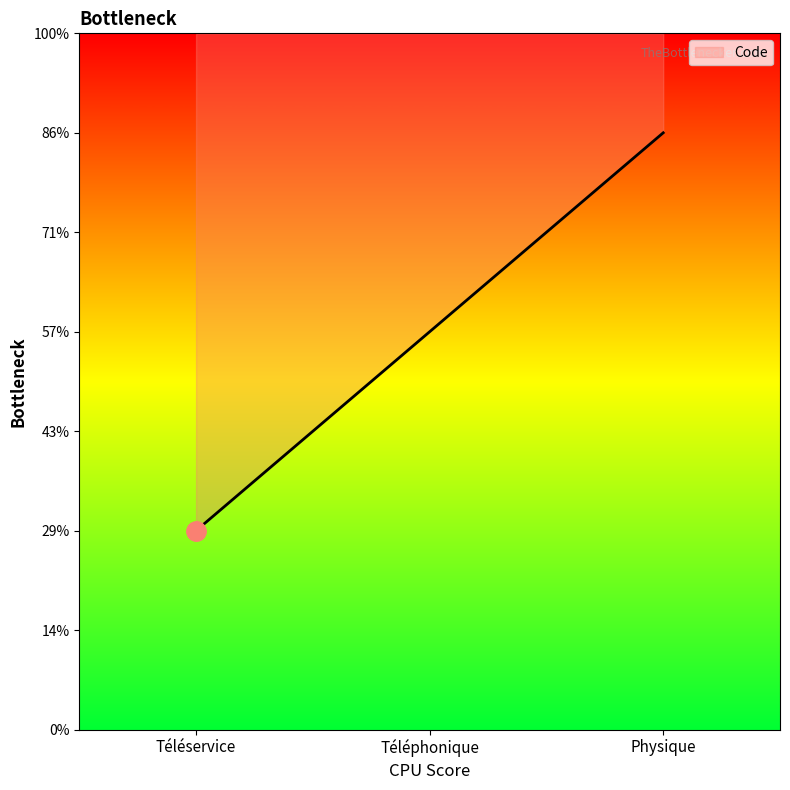

Which category has the highest value across all series?

Physique